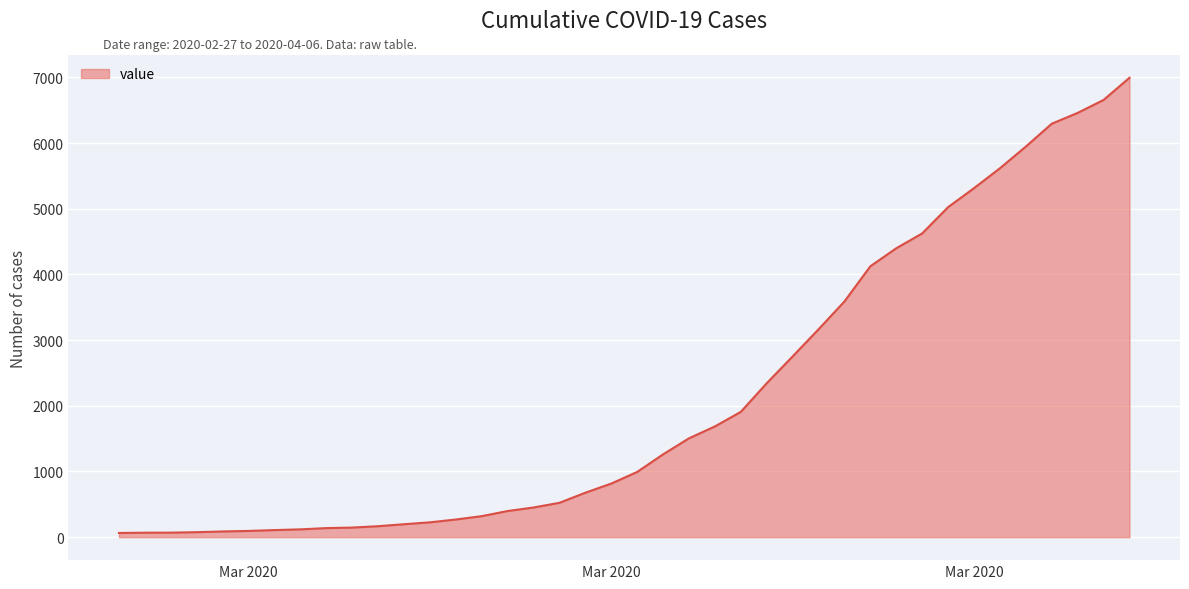

What is the sum of all values?

85677